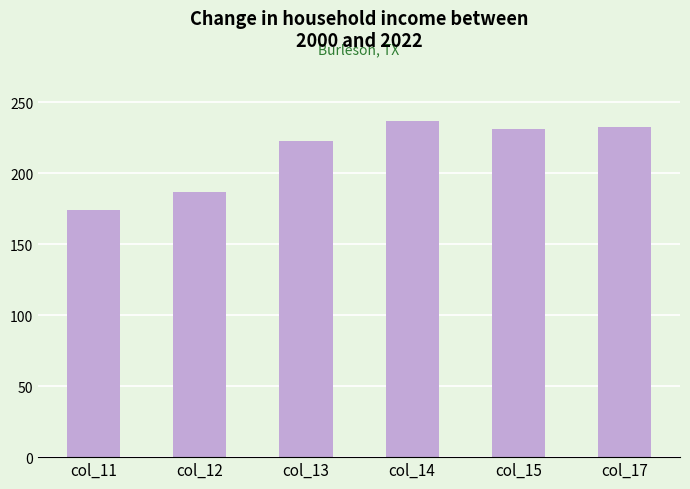

Does the chart contain stacked bars?

No